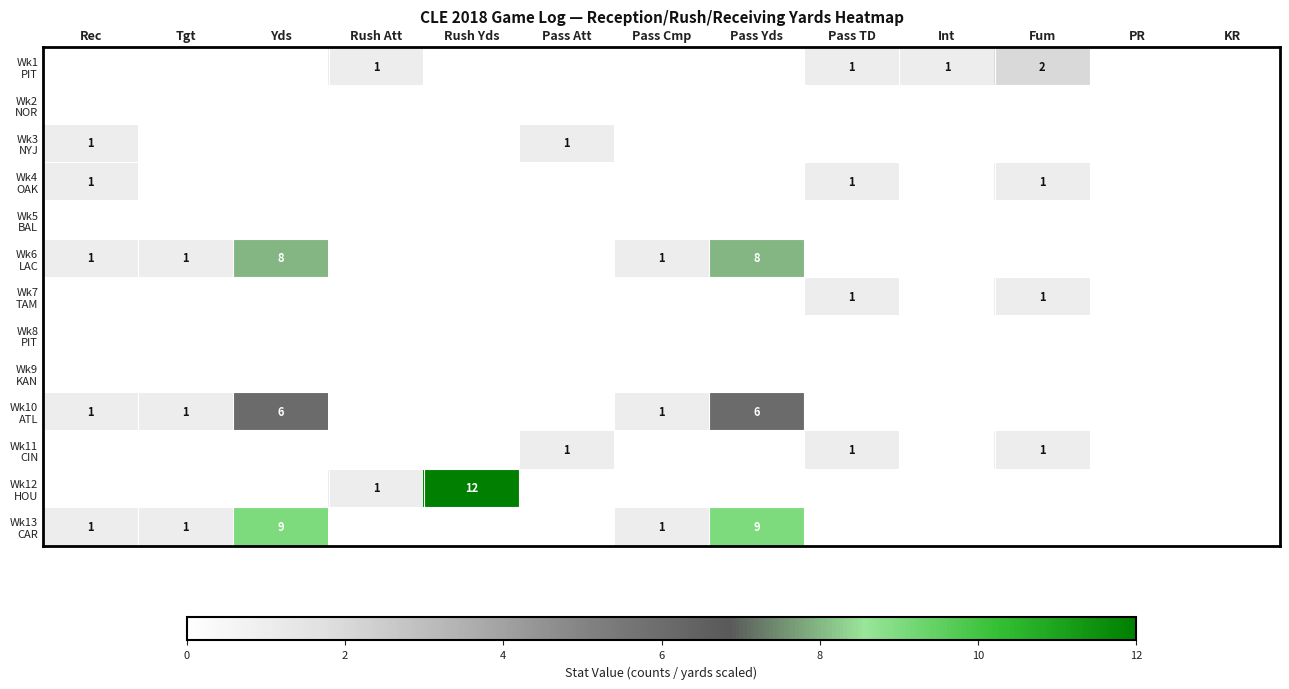

What is the greatest value displayed?

12